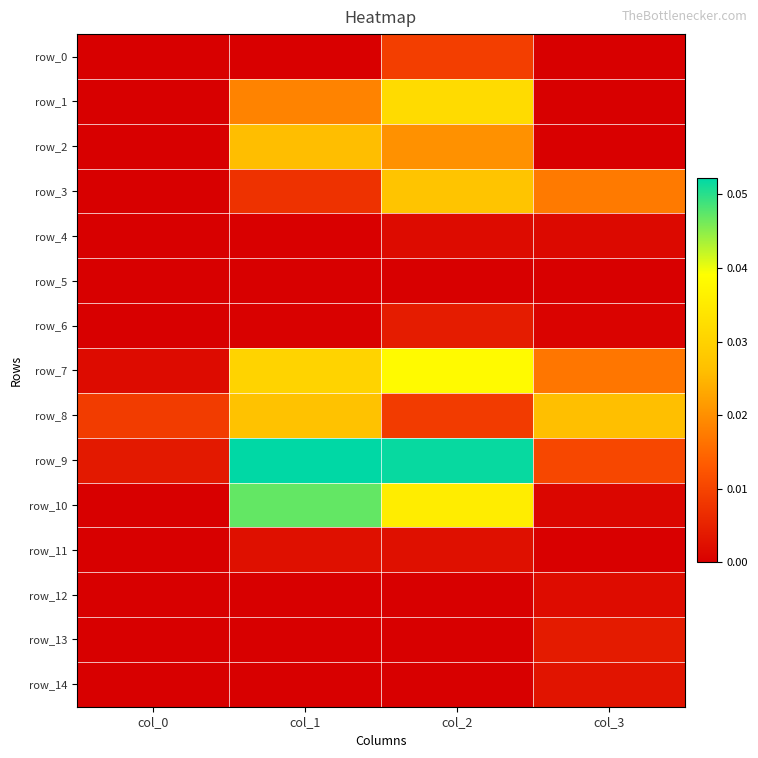

At how many categories does at least one series exceed 0?

4